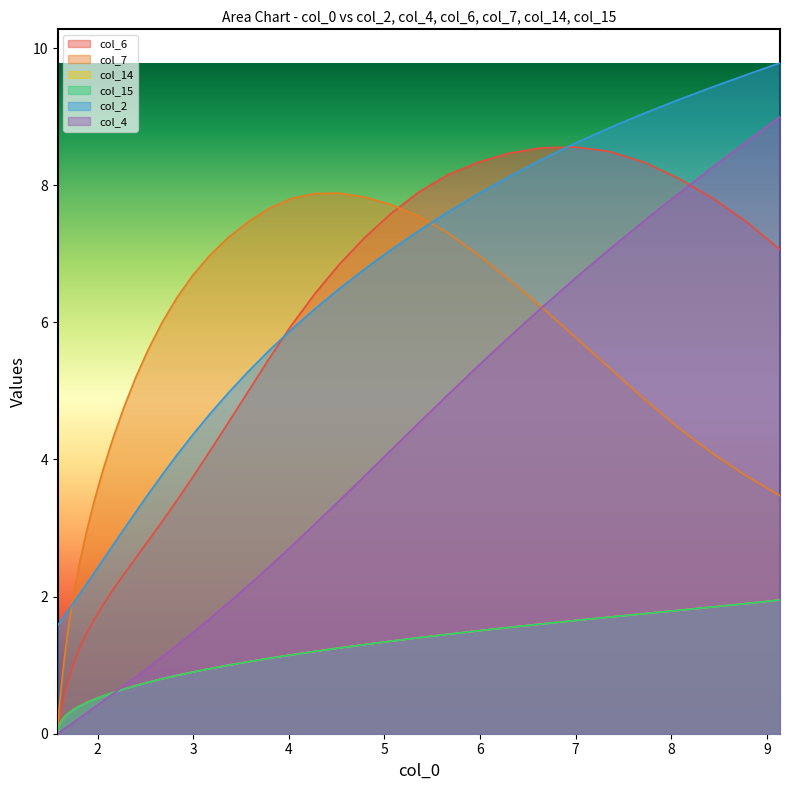

Which series has the widest spread of values?

col_4